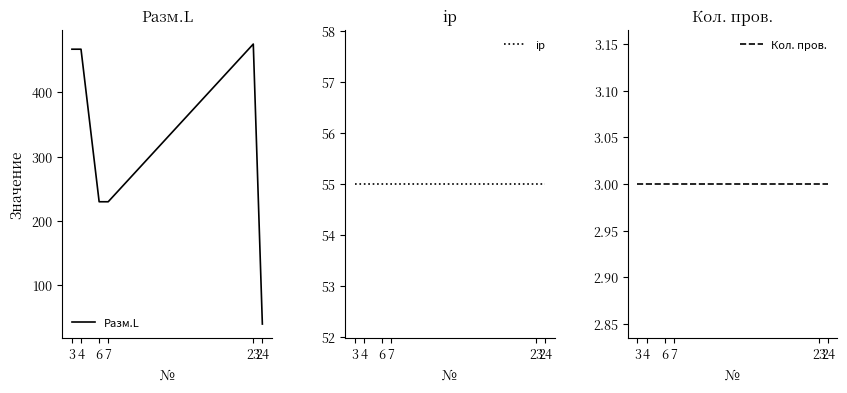

True or false: Кол. пров. has more than 2 points higher than both neighbors.

False